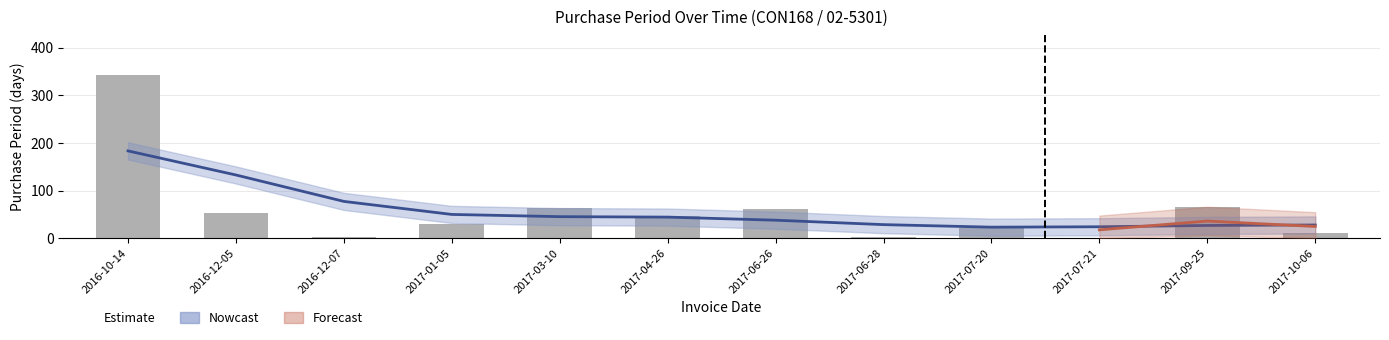

List the labels in order of value, smallest first.

2017-07-21, 2016-12-07, 2017-06-28, 2017-10-06, 2017-07-20, 2017-01-05, 2017-04-26, 2016-12-05, 2017-06-26, 2017-03-10, 2017-09-25, 2016-10-14